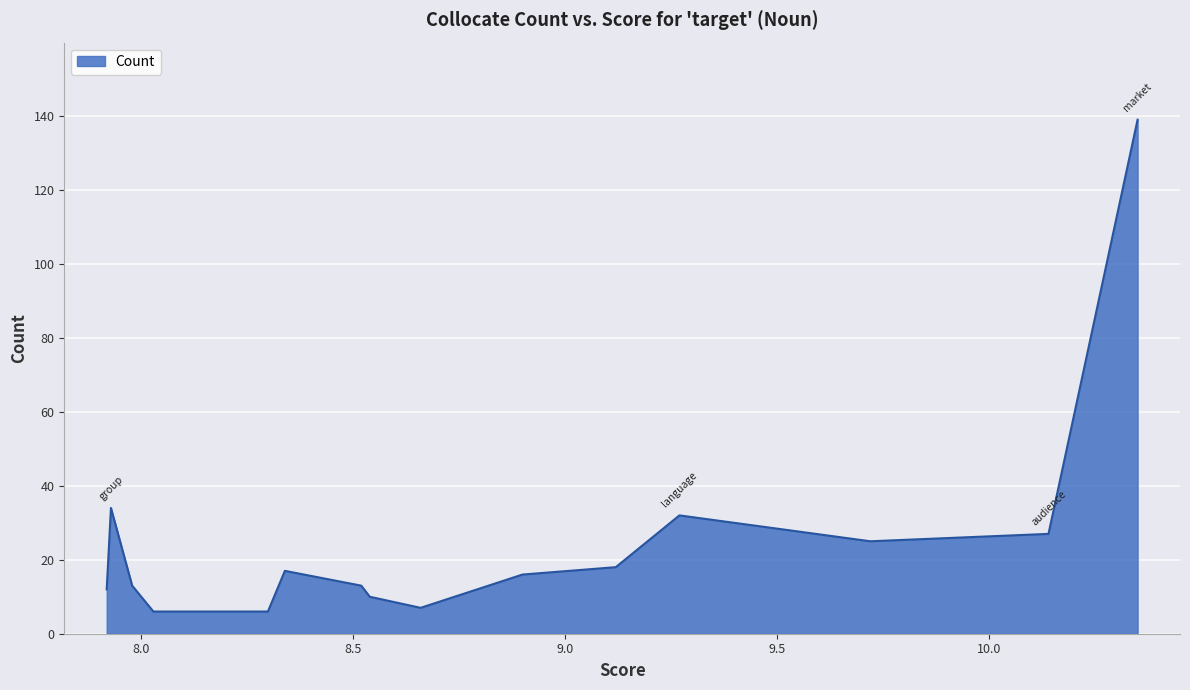

What is the maximum value shown in the chart?

139